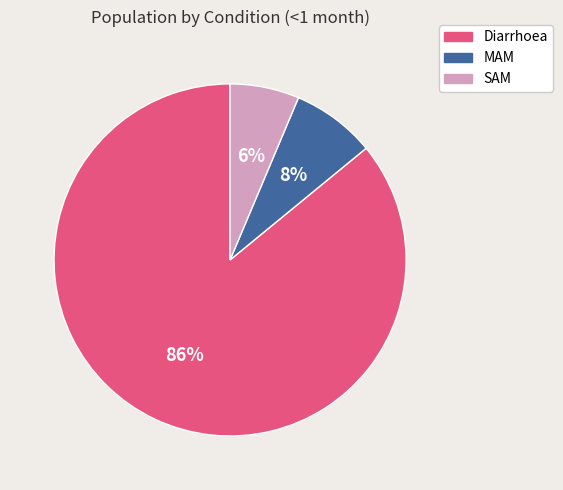

Which category has the smallest portion of the pie?

SAM